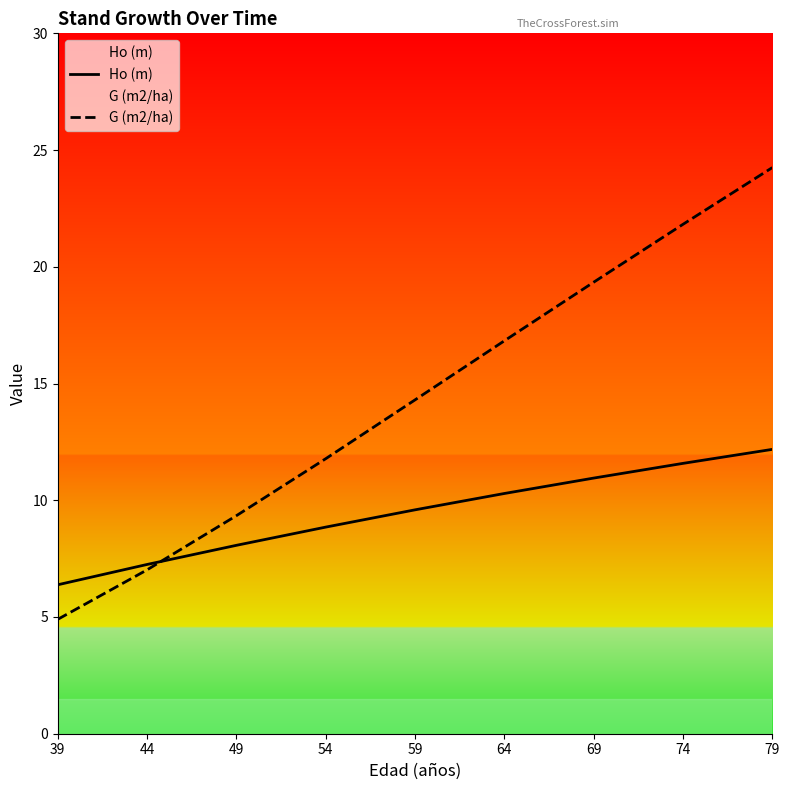

Between 44 and 49, which is larger?

49